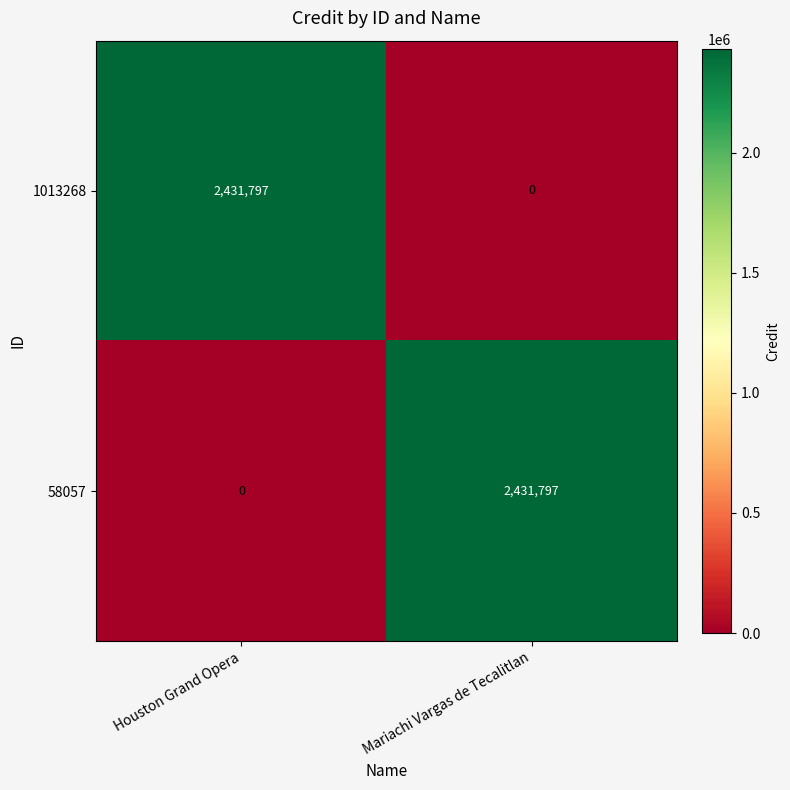

What is the spread (max minus min) of values at Mariachi Vargas de Tecalitlan?

2431797